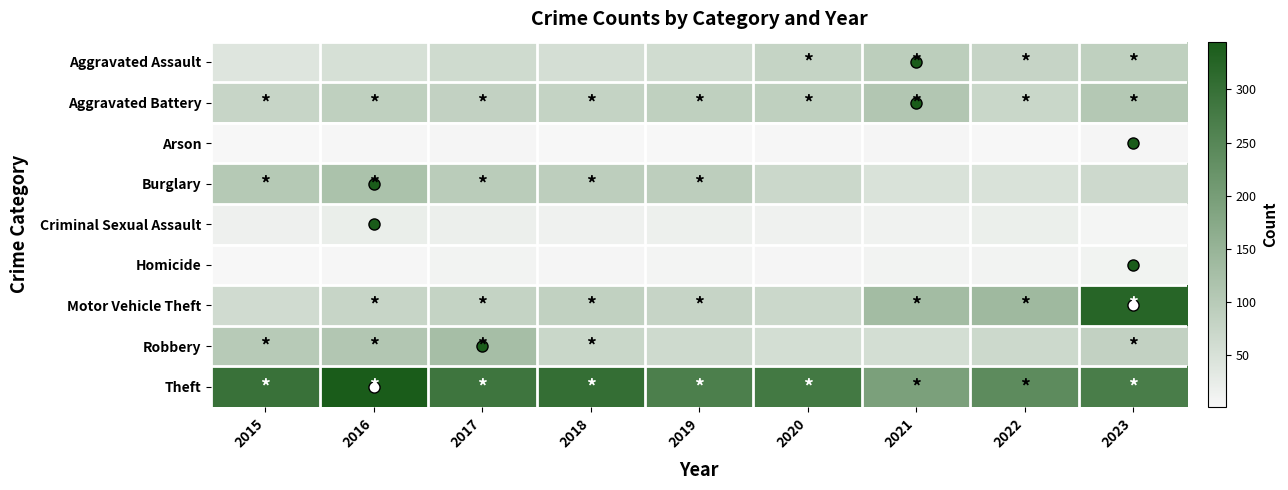

Reading left to right, what are all the values shown in this chart?

Aggravated Assault: 2015=39	2016=52	2017=64	2018=55	2019=61	2020=78	2021=92	2022=77	2023=88
Aggravated Battery: 2015=76	2016=88	2017=84	2018=79	2019=87	2020=87	2021=108	2022=71	2023=105
Arson: 2015=1	2016=3	2017=4	2018=1	2019=2	2020=3	2021=4	2022=1	2023=5
Burglary: 2015=102	2016=119	2017=96	2018=91	2019=91	2020=69	2021=47	2022=48	2023=66
Criminal Sexual Assault: 2015=15	2016=20	2017=18	2018=14	2019=16	2020=14	2021=11	2022=19	2023=6
Homicide: 2015=2	2016=3	2017=8	2018=4	2019=7	2020=5	2021=8	2022=8	2023=10
Motor Vehicle Theft: 2015=62	2016=75	2017=80	2018=85	2019=77	2020=69	2021=131	2022=137	2023=324
Robbery: 2015=100	2016=108	2017=126	2018=71	2019=65	2020=57	2021=57	2022=68	2023=83
Theft: 2015=296	2016=345	2017=288	2018=302	2019=266	2020=280	2021=193	2022=240	2023=271